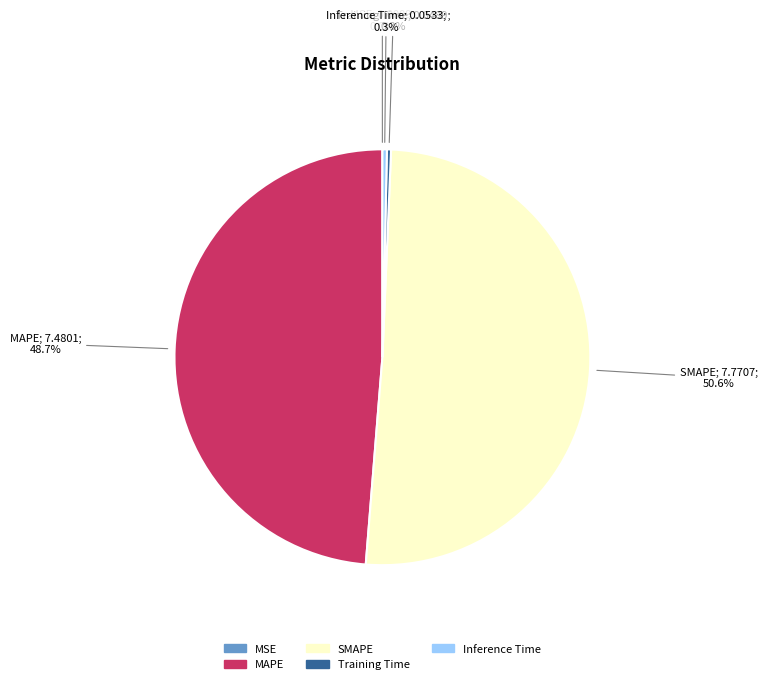

The MAPE slice represents 49% of the pie. True or false?

True